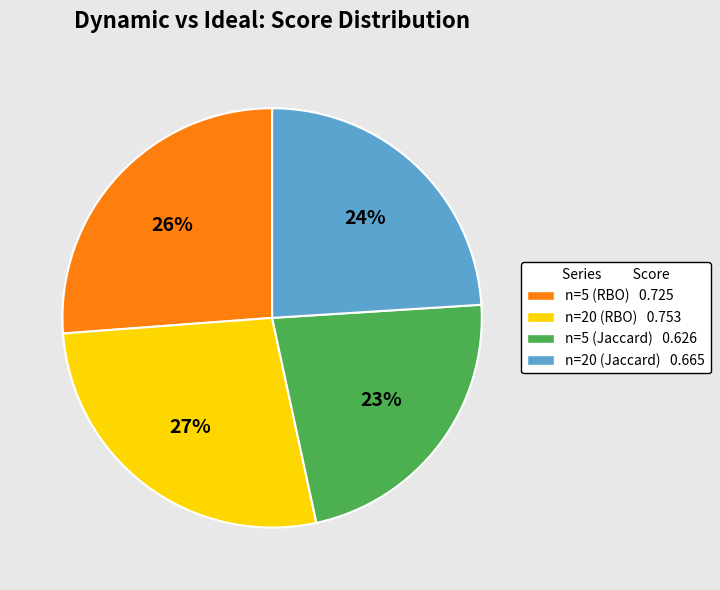

Is there any slice that represents more than half of the pie?

No